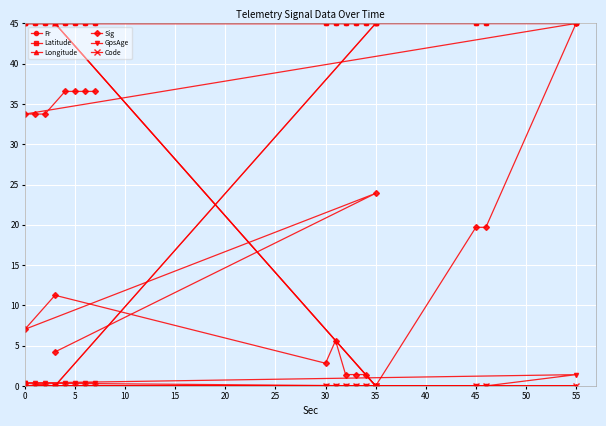

At 35, list the series in order from largest to smallest.

Fr, Latitude, Sig, Longitude, GpsAge, Code